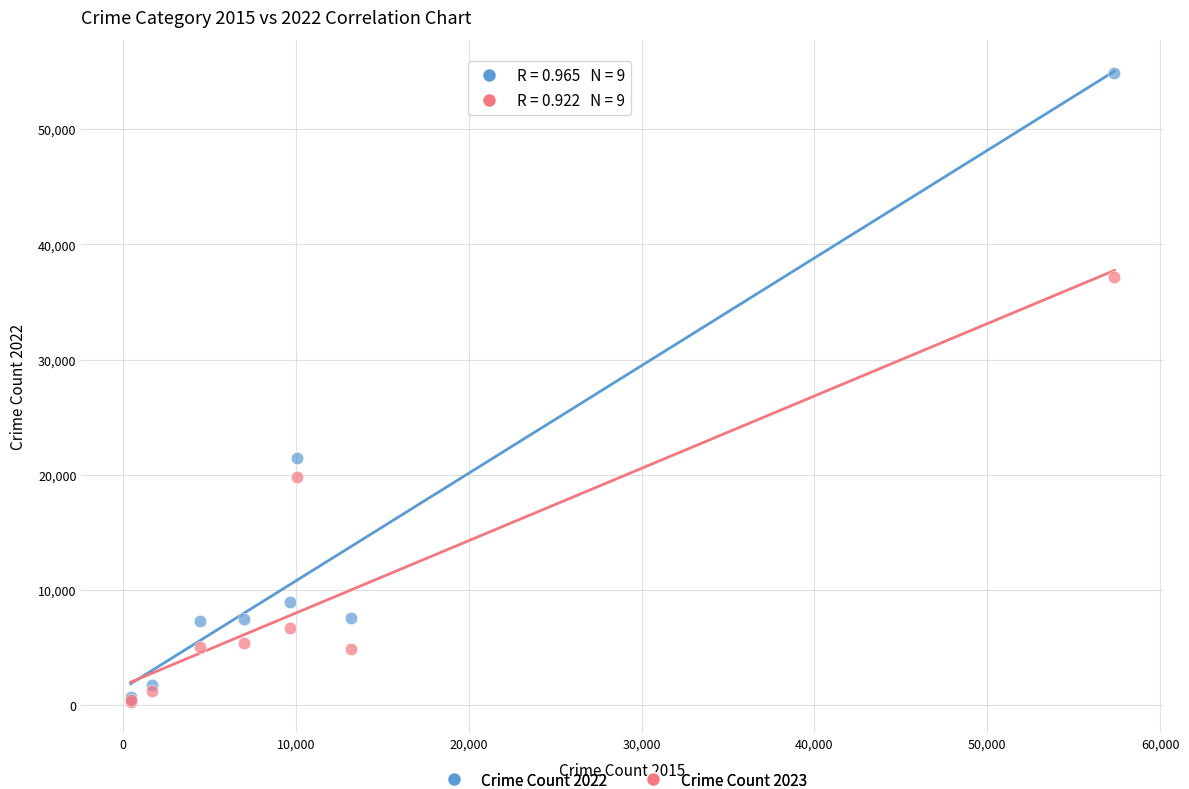

What are all the series names shown in the legend?

Crime Count 2022, Crime Count 2023